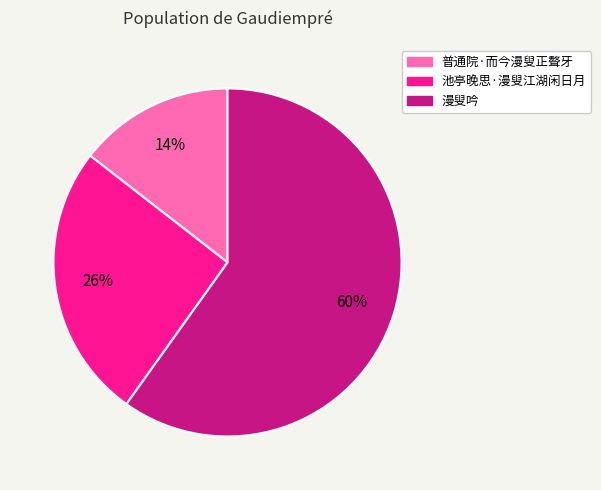

How many slices are in this pie chart?

3